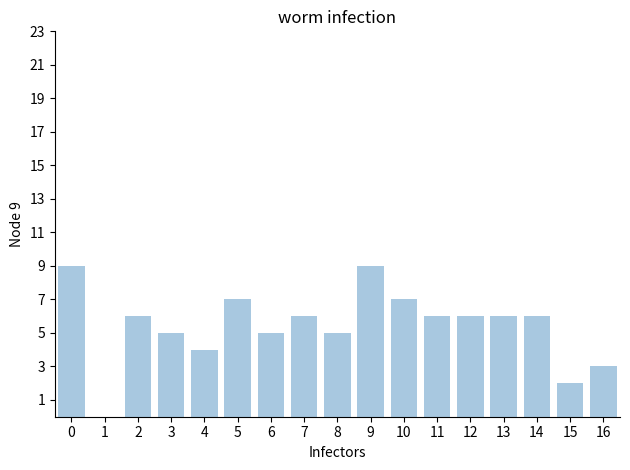

Which has a higher value, 6 or 9?

9